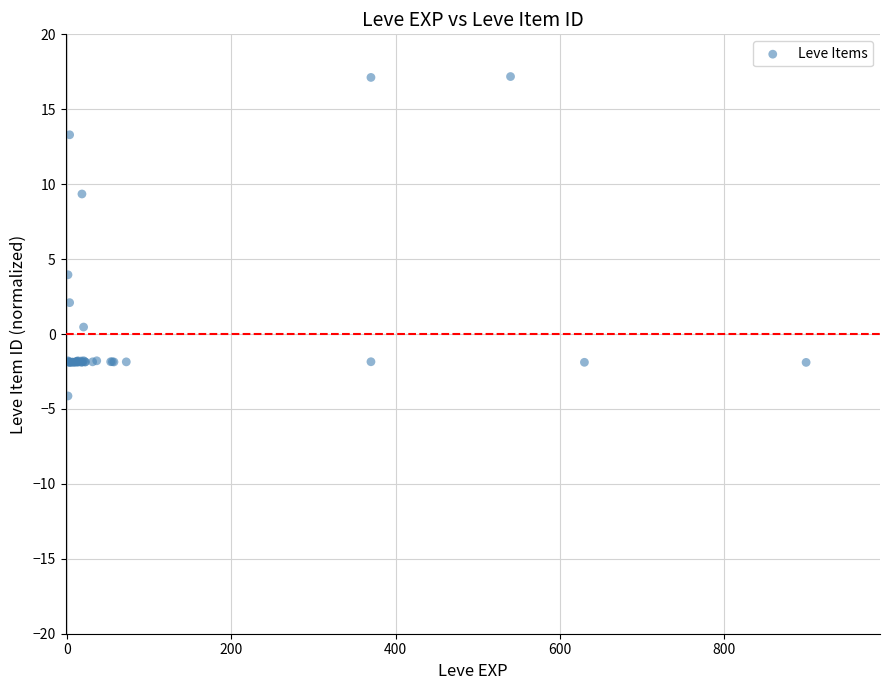

What Y value in the scatter plot is closest to 6?

4.0